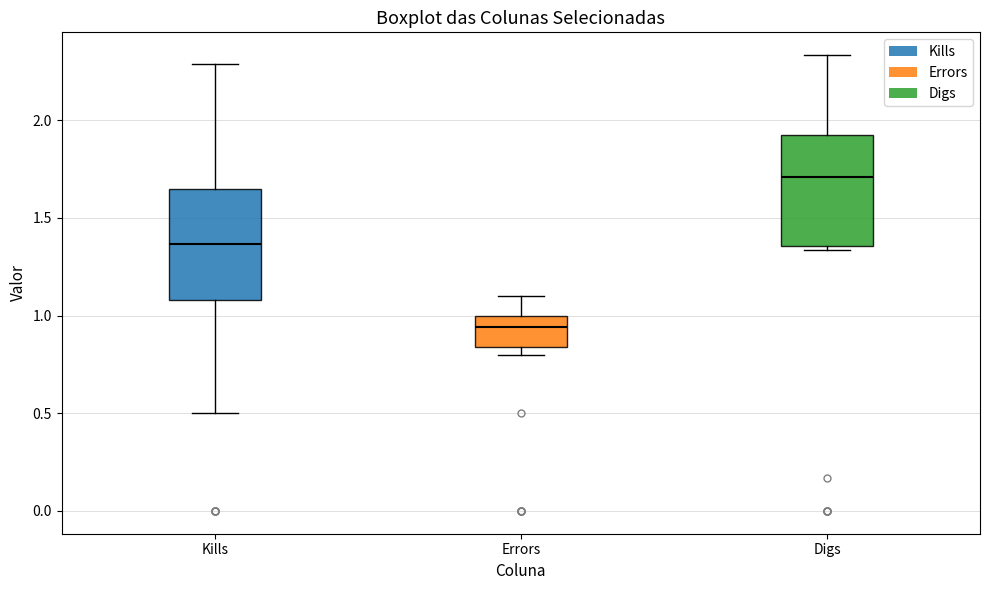

Which box's median line is the lowest?

Errors